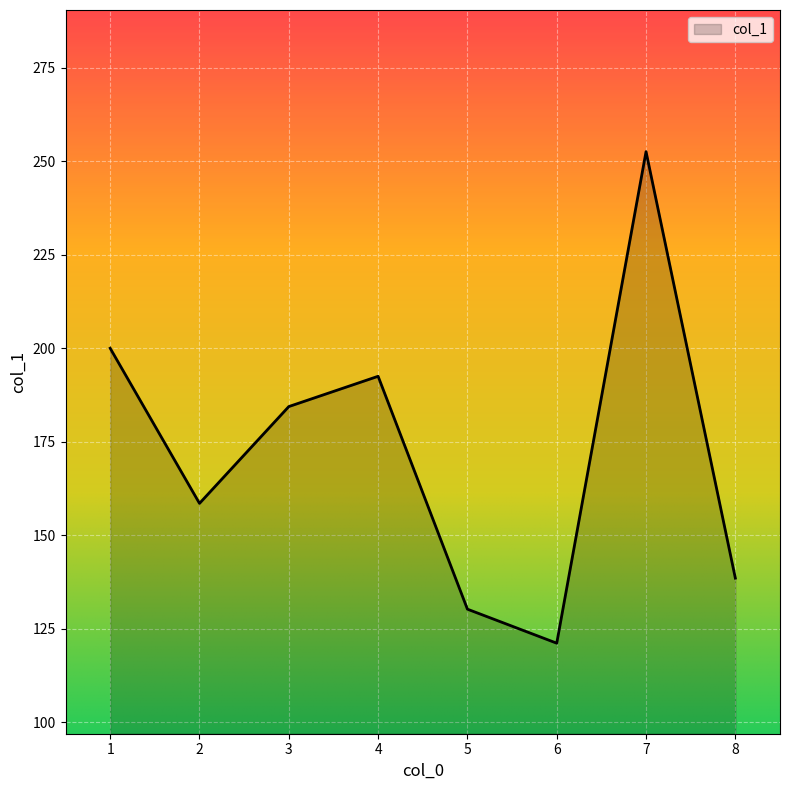

Between 7 and 2, which is larger?

7